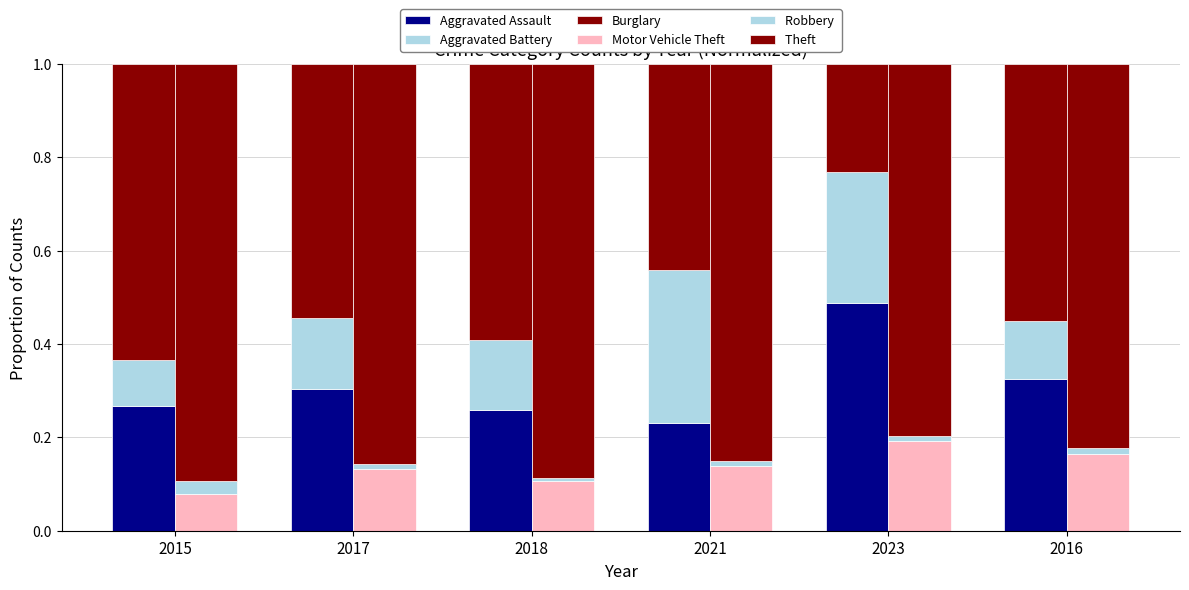

Between 2018 and 2023, which series saw the biggest shift?

Burglary